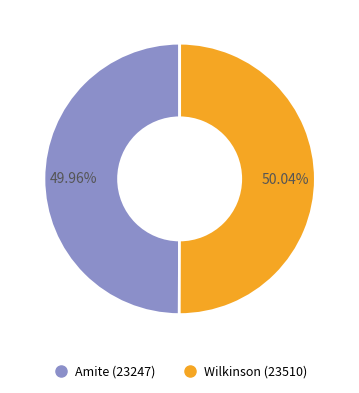

Does any single category account for the majority?

Yes